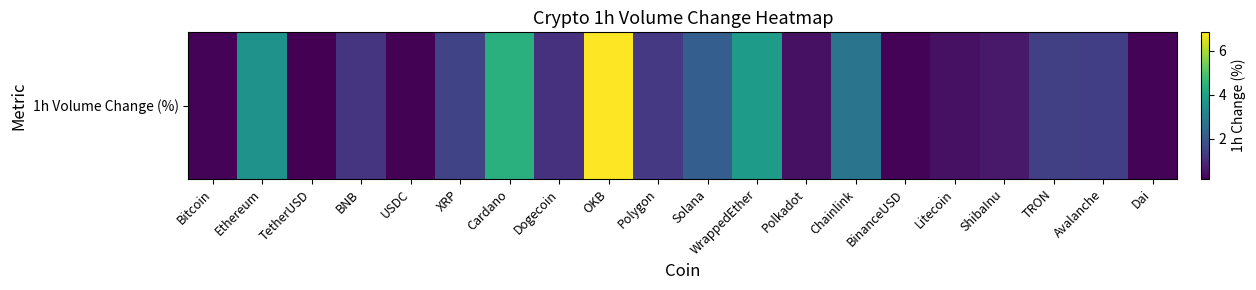

At which category does the chart reach its peak across all series?

OKB